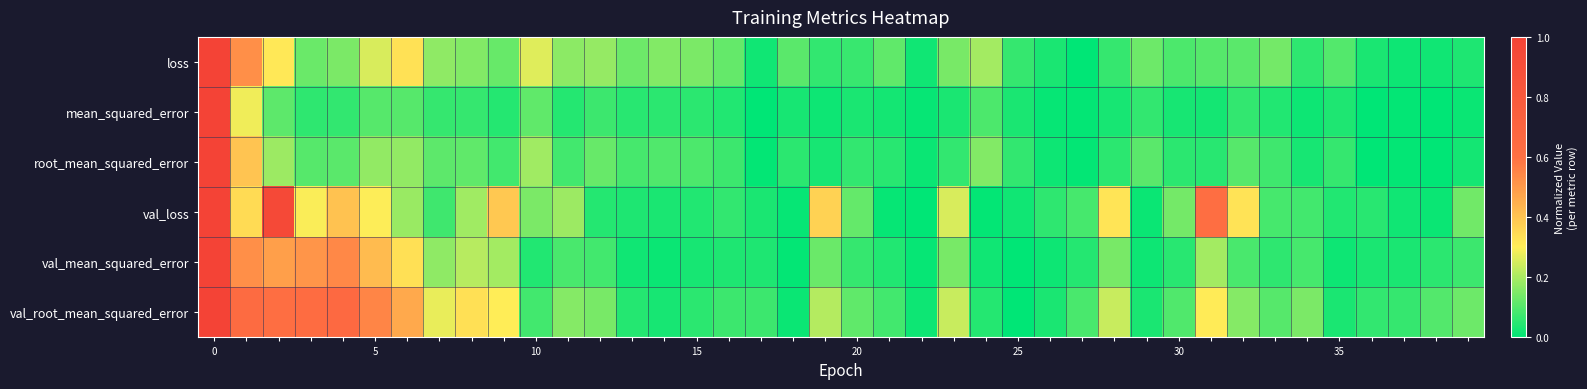

At how many categories does at least one series exceed 0?

40